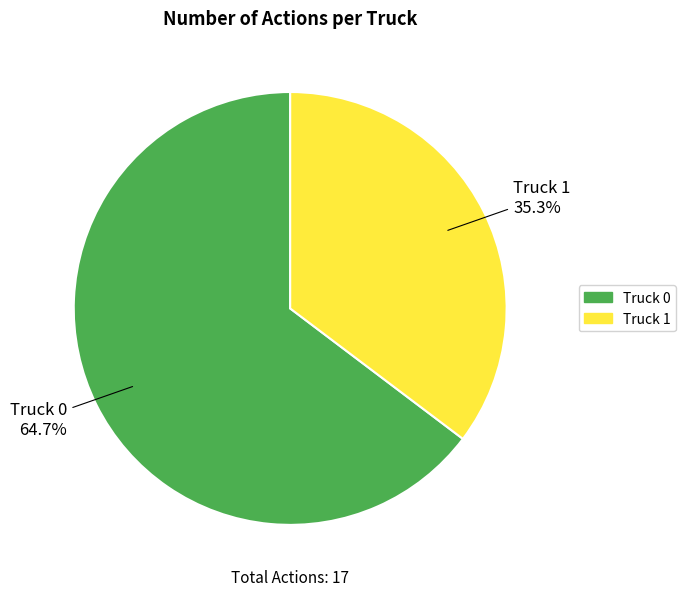

Which slice represents more than half of the pie?

Truck 0